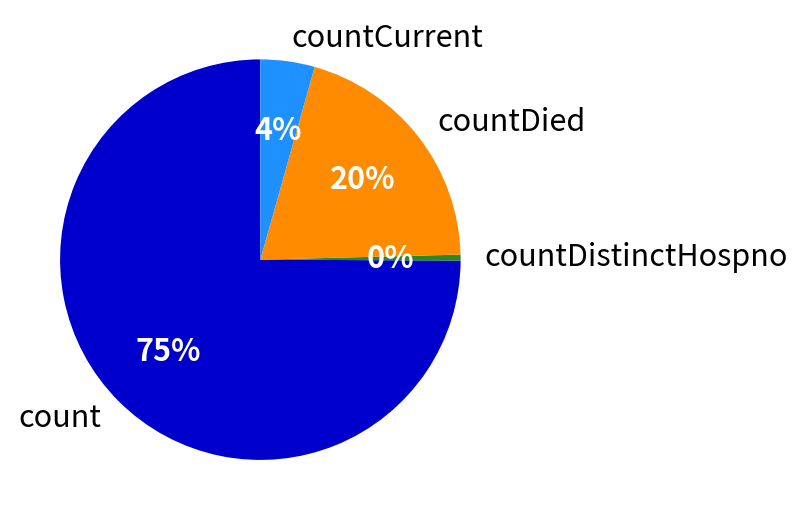

Is the sum of countDistinctHospno and countCurrent greater than half?

No